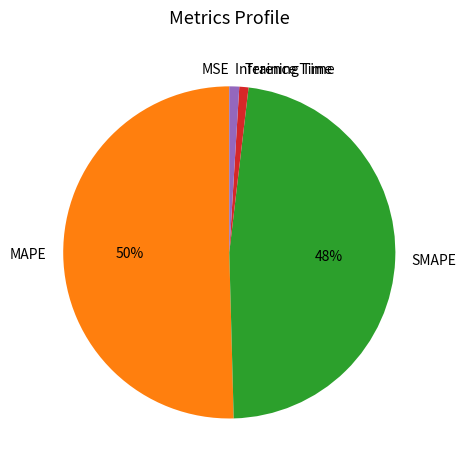

Which category accounts for the majority?

MAPE